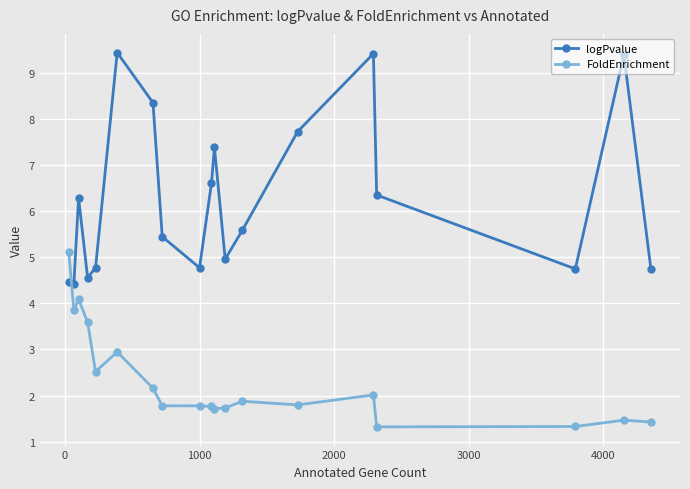

What is the minimum value shown in the chart?

1.3